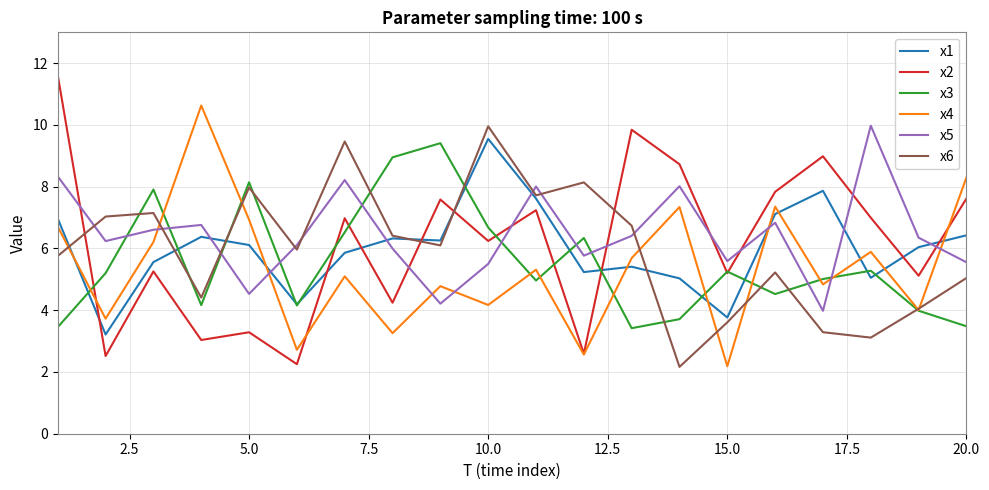

What is the lowest value of the x6 series?

2.2